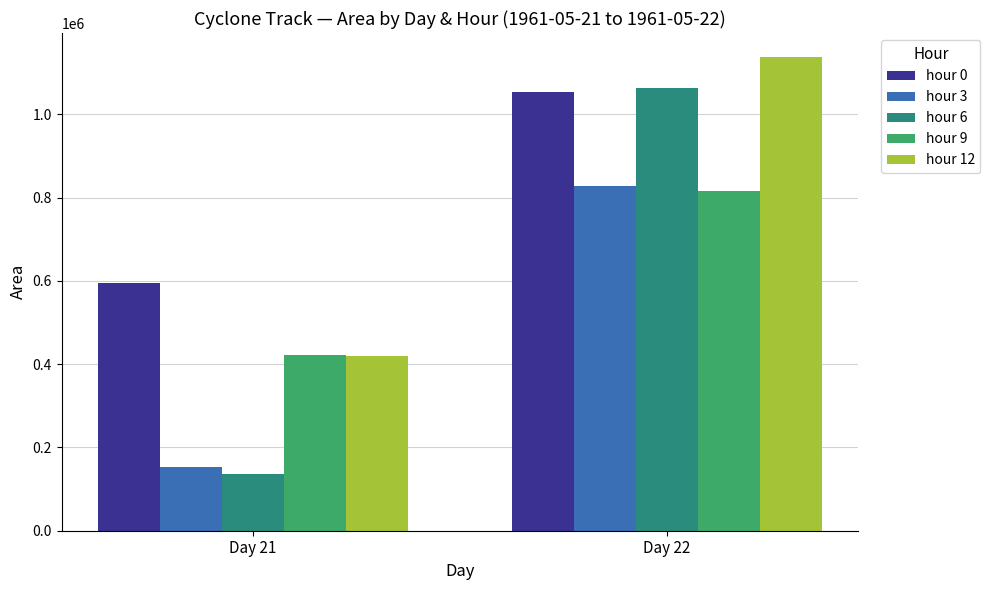

What value does the hour 3 series have at Day 22?

827500